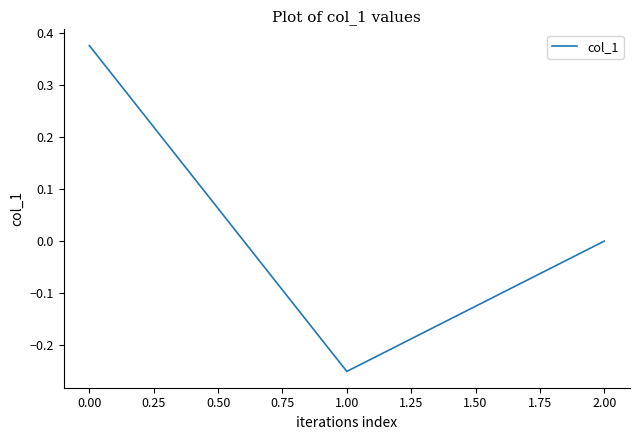

Which category has the lowest value across all series?

1.00